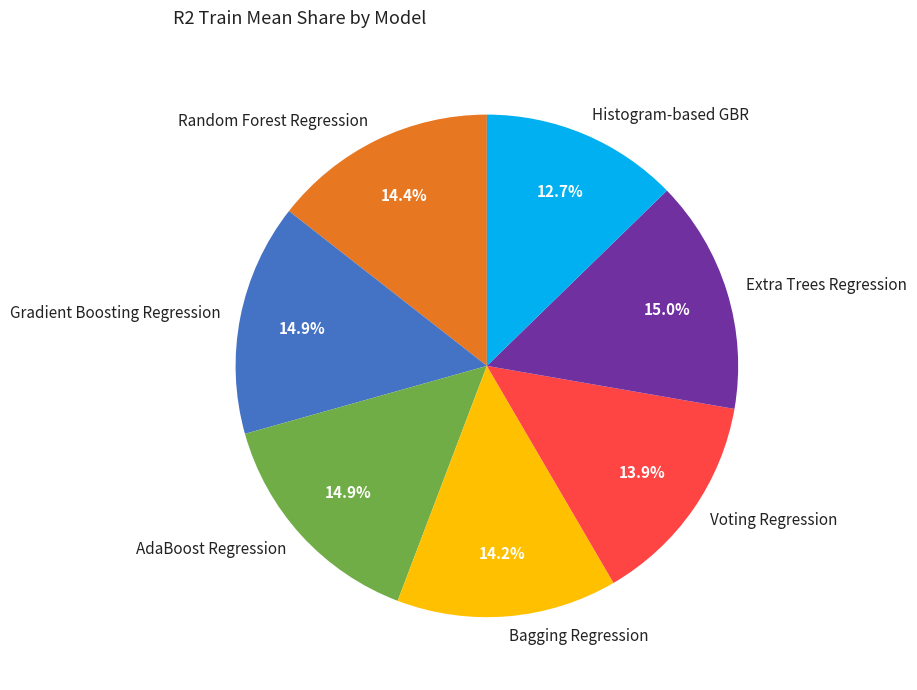

True or false: Extra Trees Regression accounts for 23% of the total.

False